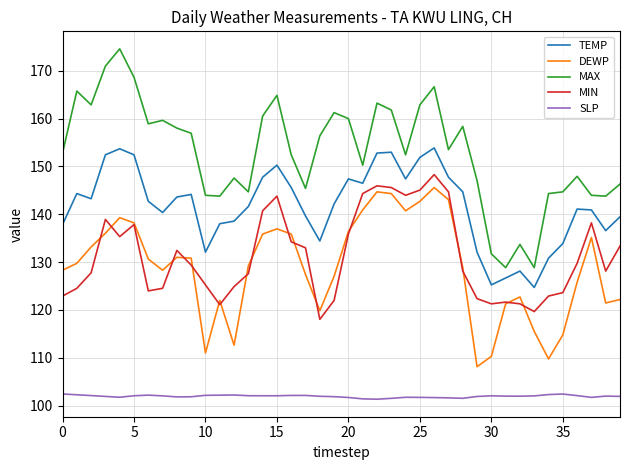

Which series has the largest total across all categories?

MAX